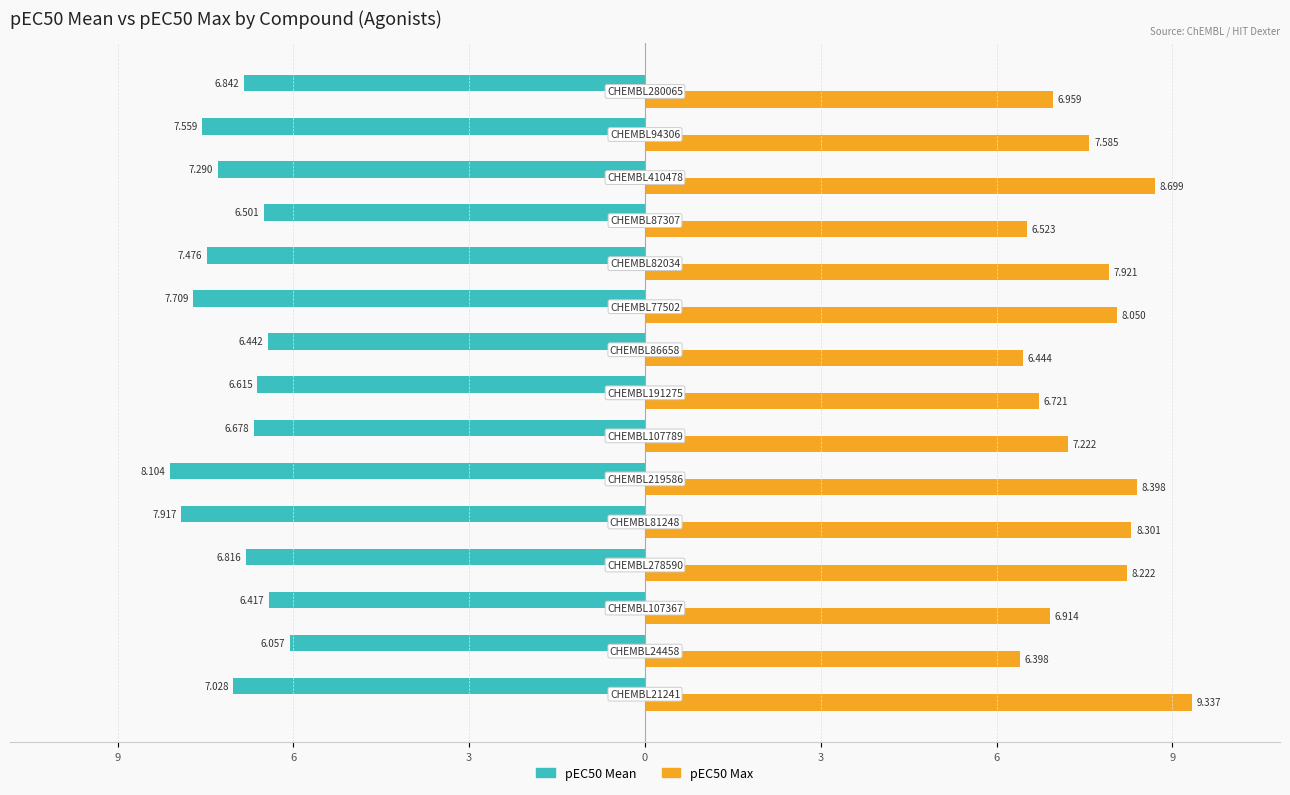

What are all the series names shown in the legend?

pEC50 Mean, pEC50 Max